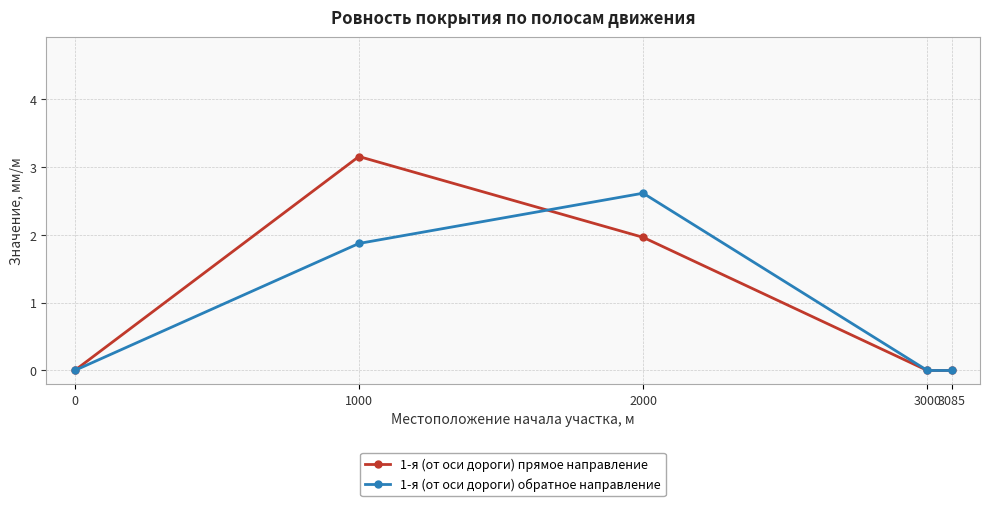

The 1-я (от оси дороги) обратное направление series shows 0.0 at 0. True or false?

True